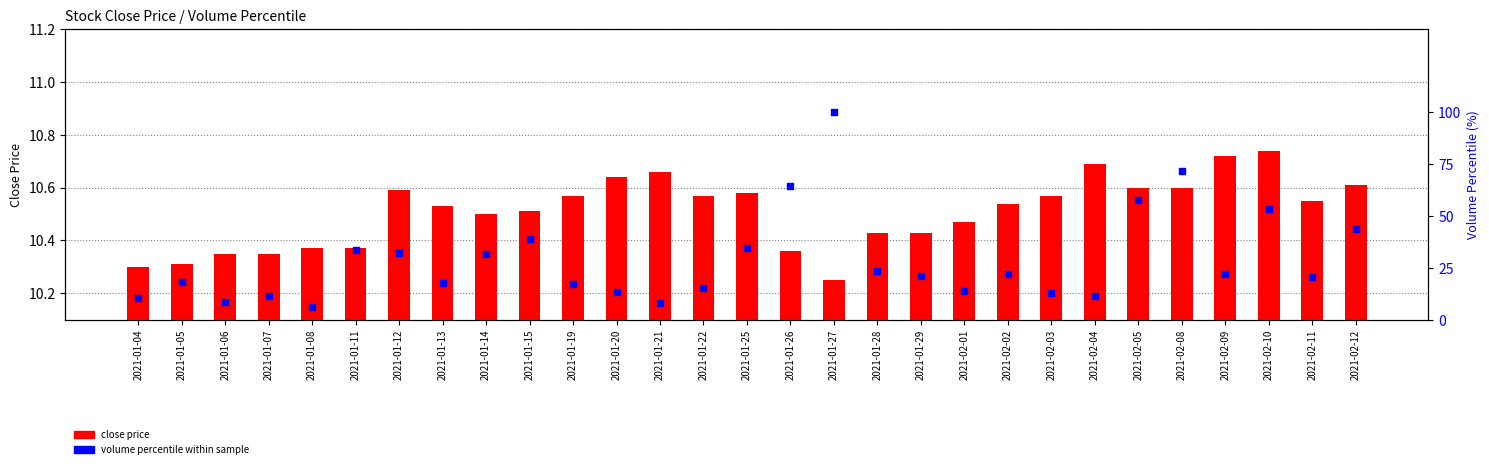

At how many categories does at least one series exceed 62?

3